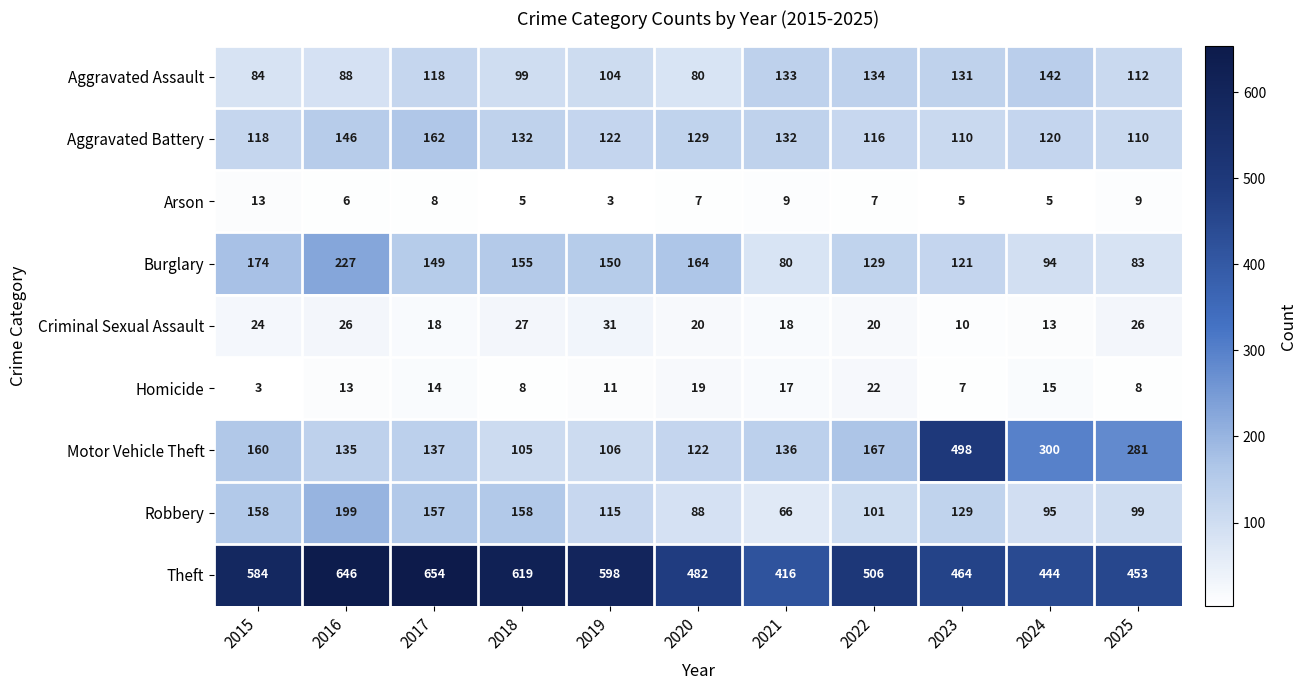

What is the average value of the Arson series?

7